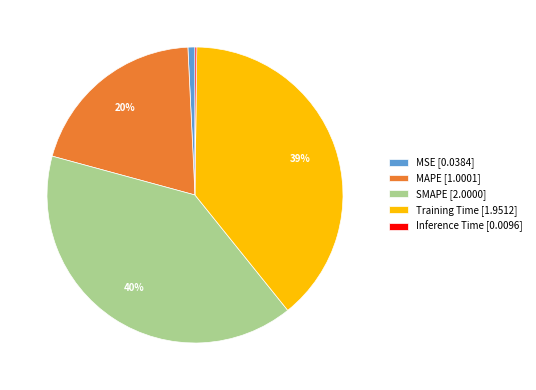

Which has a higher value, MAPE [1.0001] or SMAPE [2.0000]?

SMAPE [2.0000]